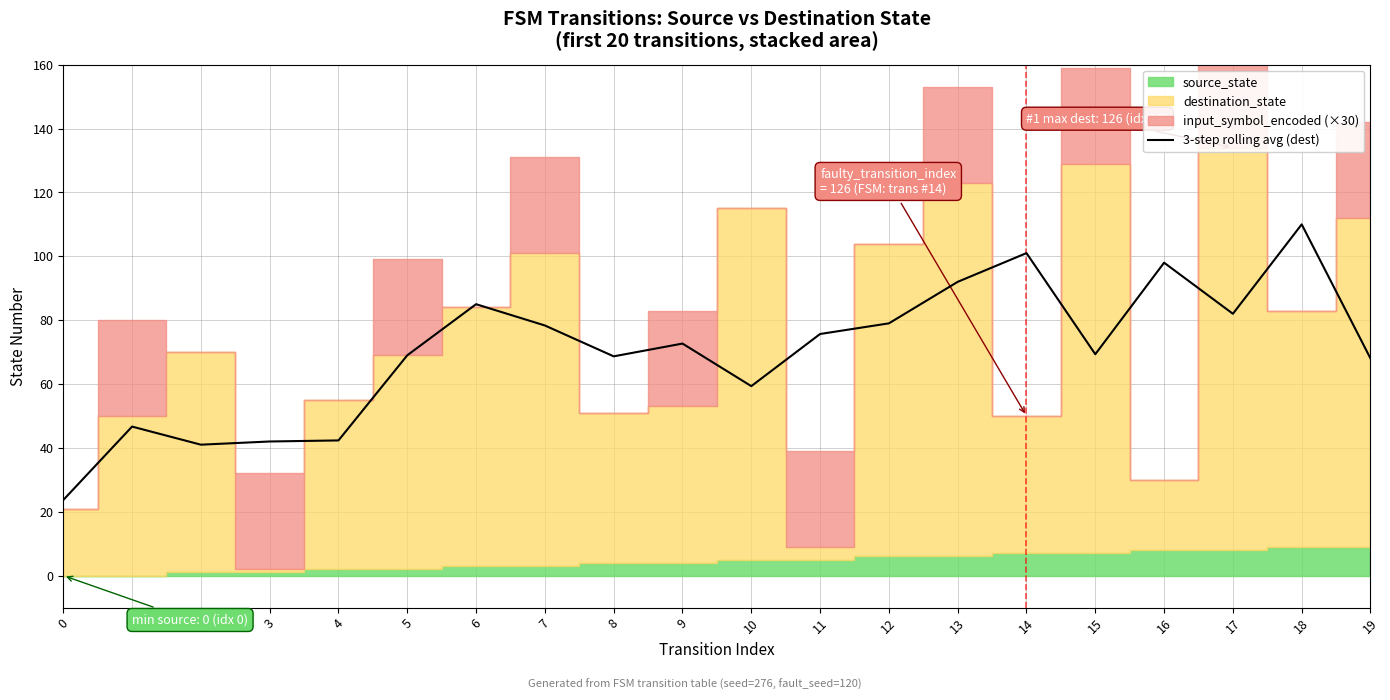

What is the maximum value for 3-step rolling avg (dest)?

110.0